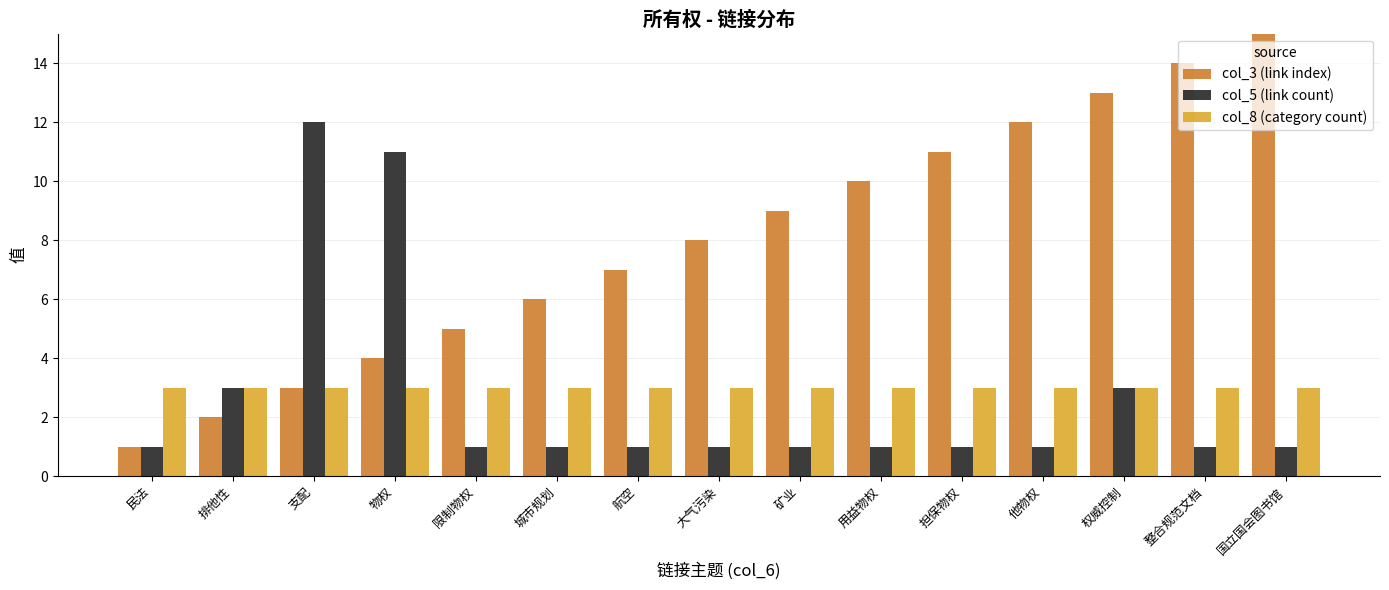

Which series has the largest total across all categories?

col_3 (link index)